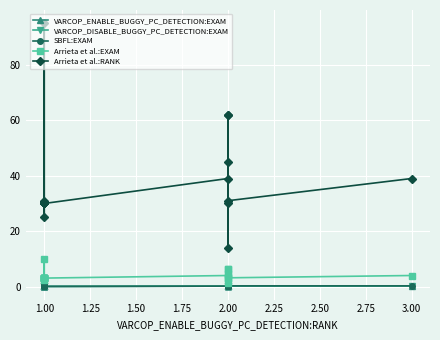

Is it true that VARCOP_ENABLE_BUGGY_PC_DETECTION:EXAM equals 0.1 at 2.00?

False